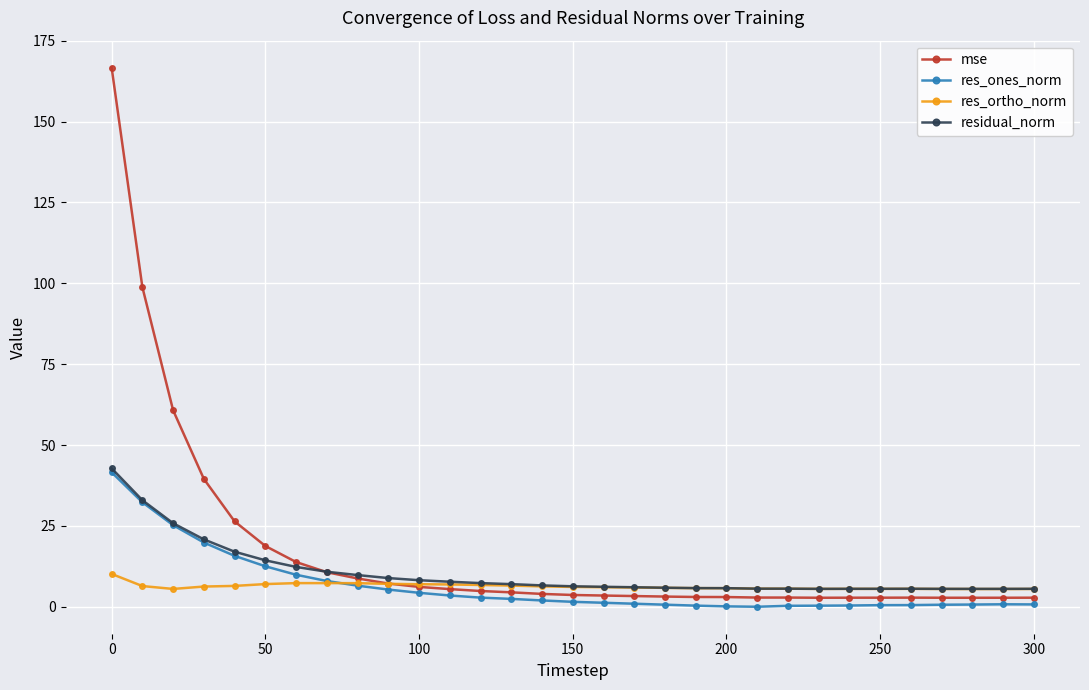

At how many categories does at least one series exceed 143?

1